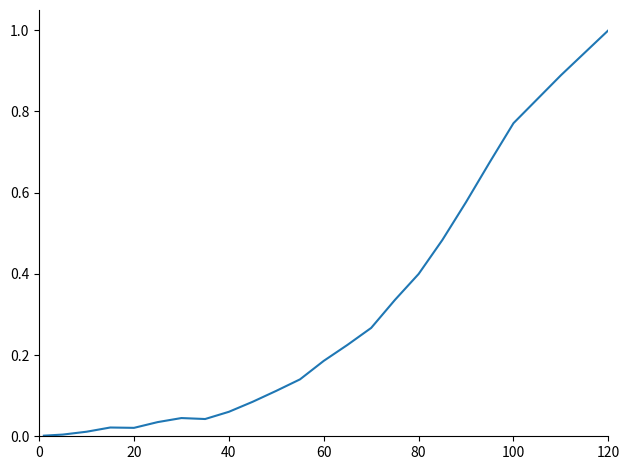

What is the greatest value displayed?

1.0